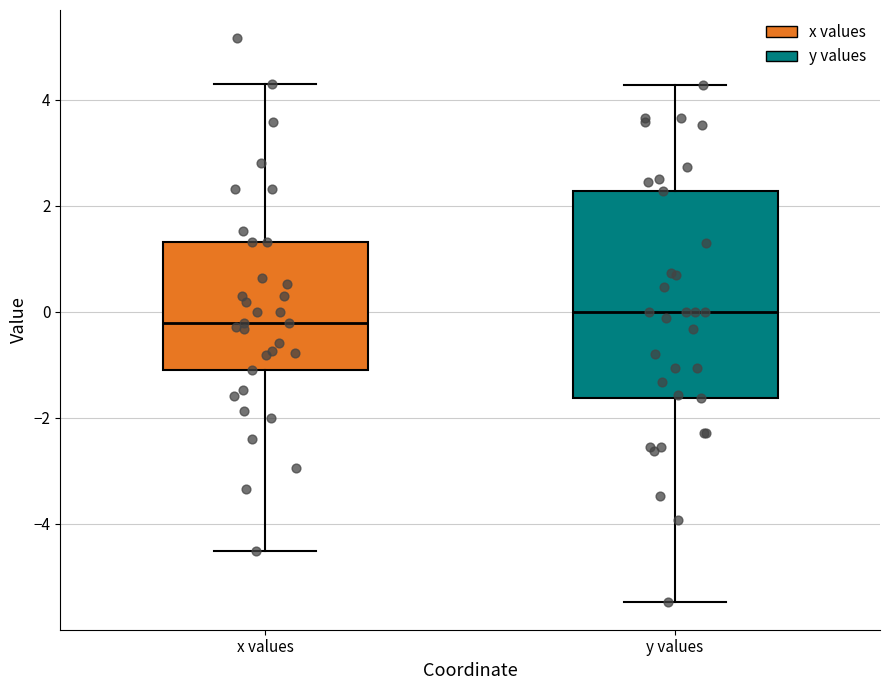

Where is the upper edge of the box for x values on the y-axis? The values are not printed on the chart, so give them approximately, as read against the axis.

1.4